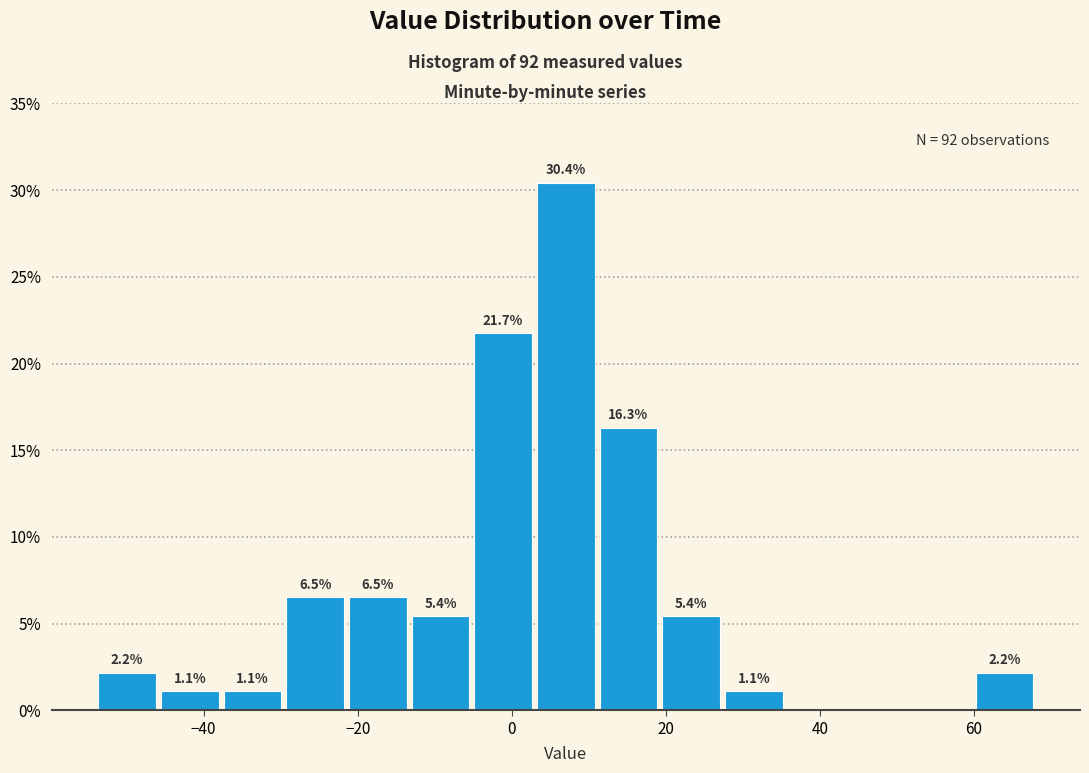

Over which range of the x-axis is the bar tallest?

2 to 12